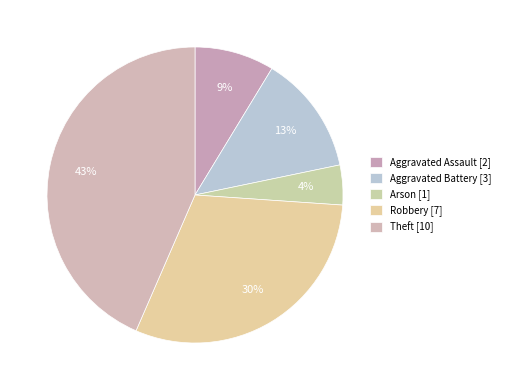

Count the number of slices in the pie.

5